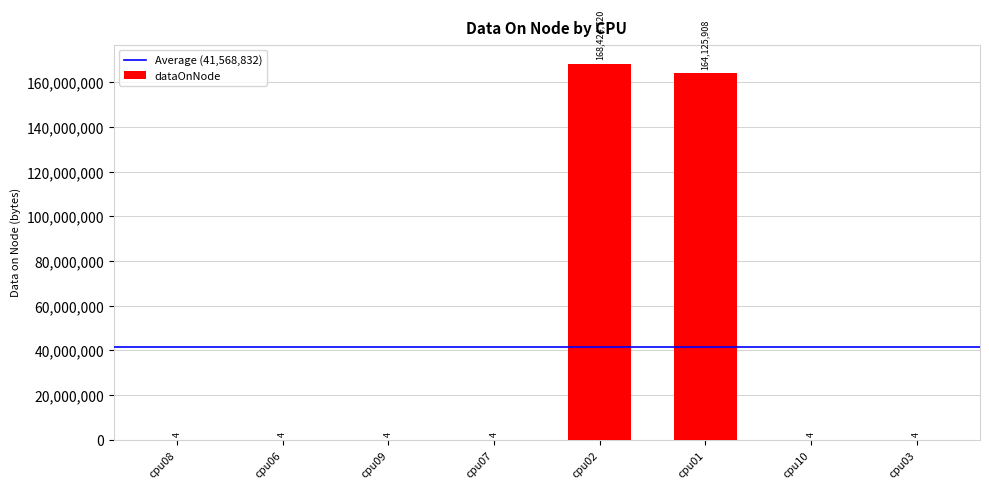

At which label is the value closest to 84212362?

cpu01